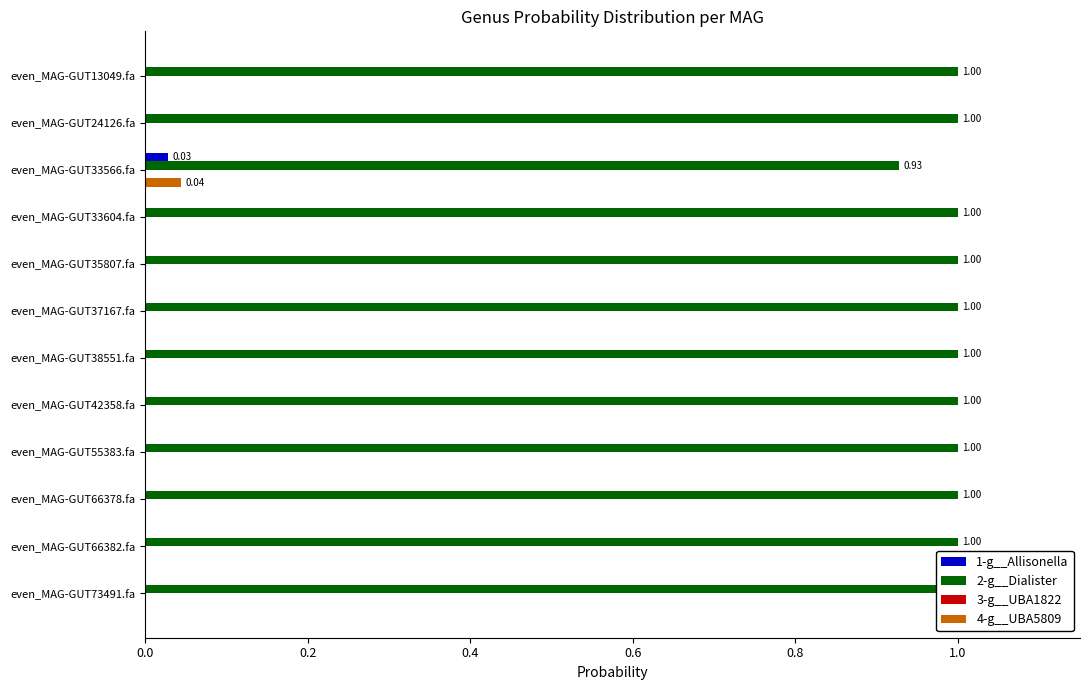

Which series has the largest total across all categories?

2-g__Dialister